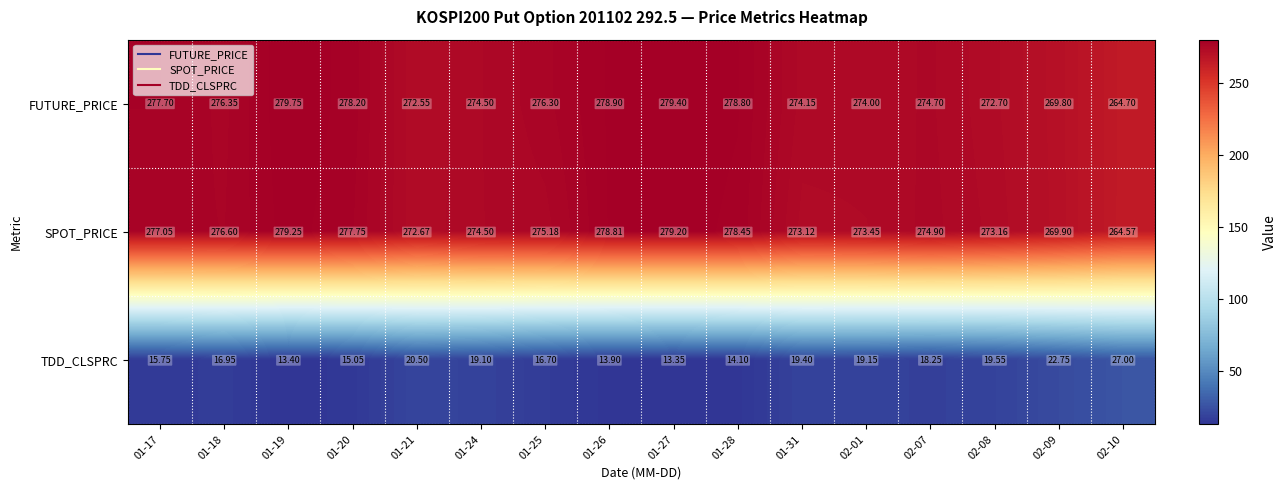

At 01-18, list the series in order from largest to smallest.

SPOT_PRICE, FUTURE_PRICE, TDD_CLSPRC